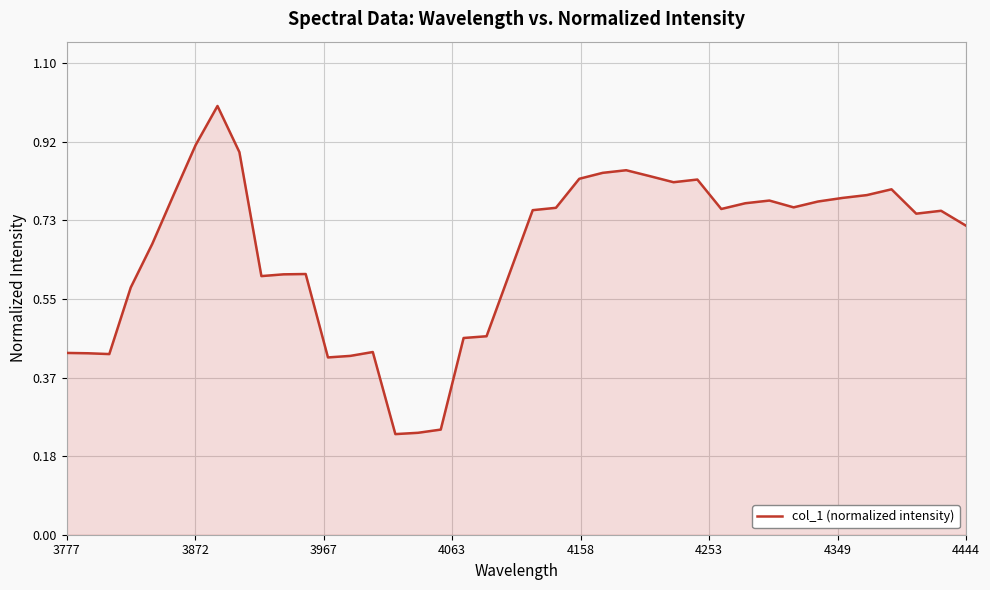

What is the greatest value displayed?

1.0